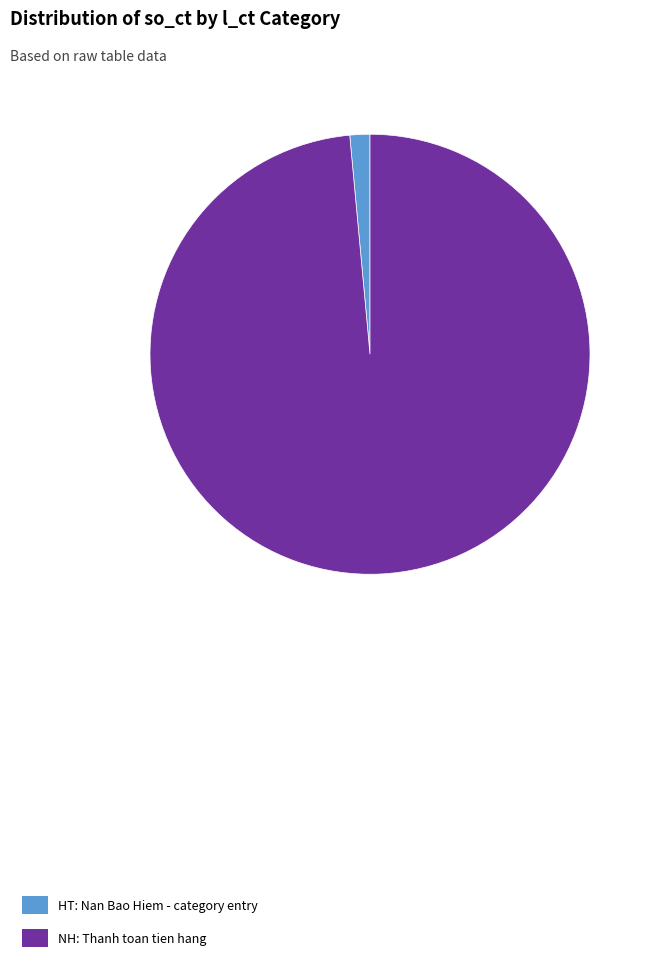

Between HT and NH, which is larger?

NH